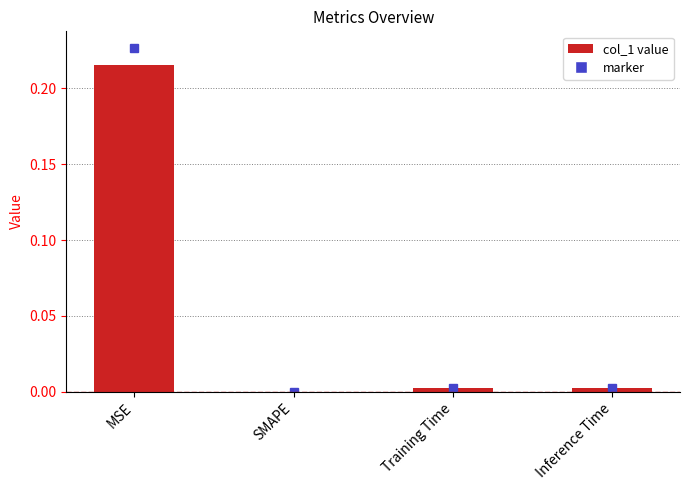

Which category has the highest value across all series?

MSE